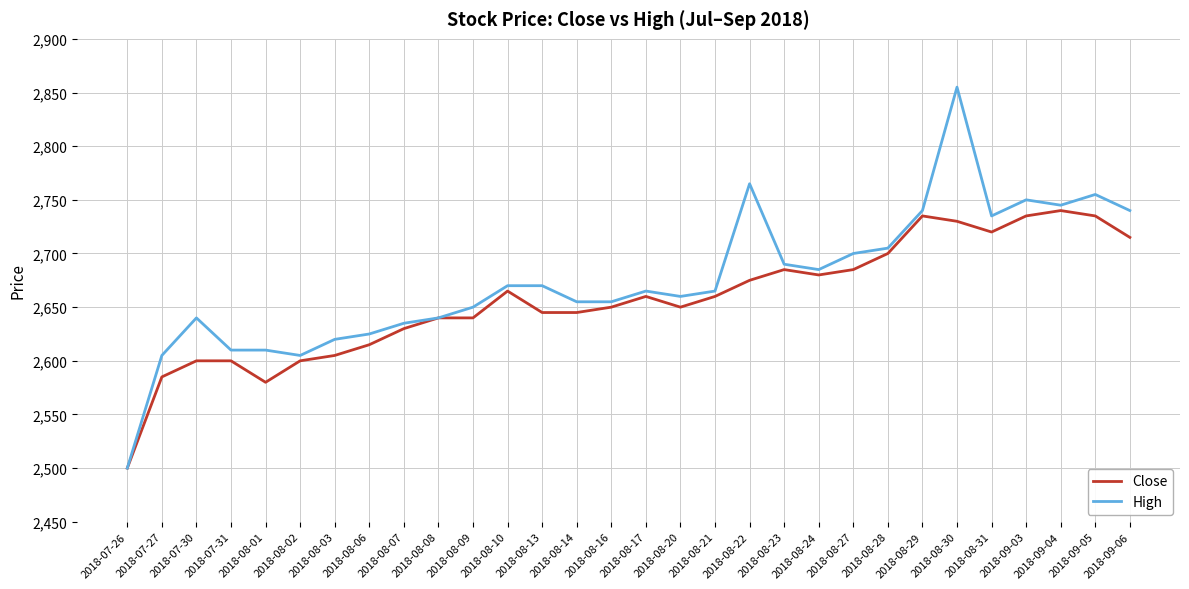

True or false: Close has a value of 2500 at 2018-07-26.

True